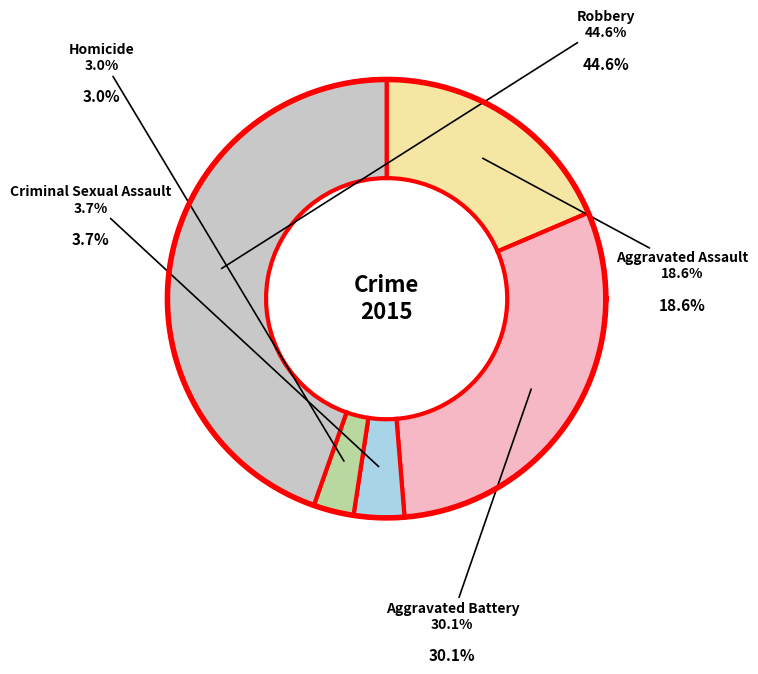

Rank the categories by value from lowest to highest.

Homicide, Criminal Sexual Assault, Aggravated Assault, Aggravated Battery, Robbery